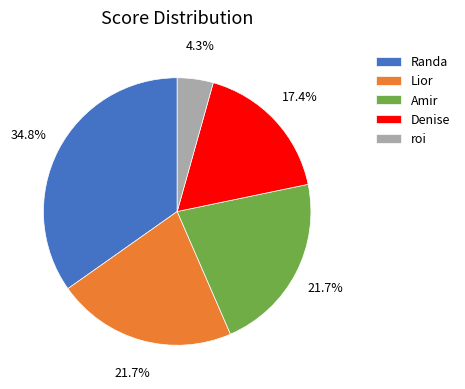

Which has a higher value, Lior or roi?

Lior